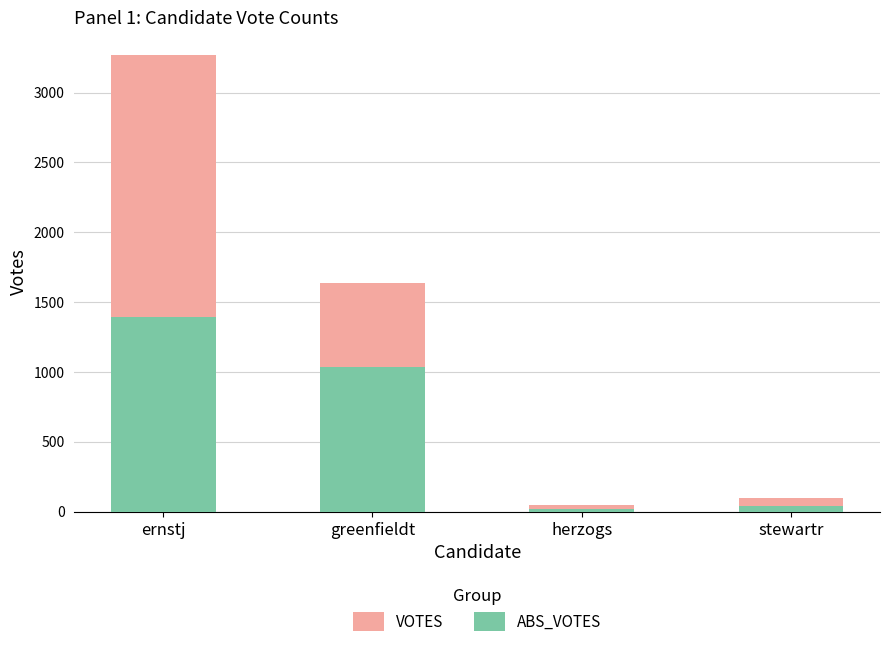

How many values in the ABS_VOTES series are below 1034?

2